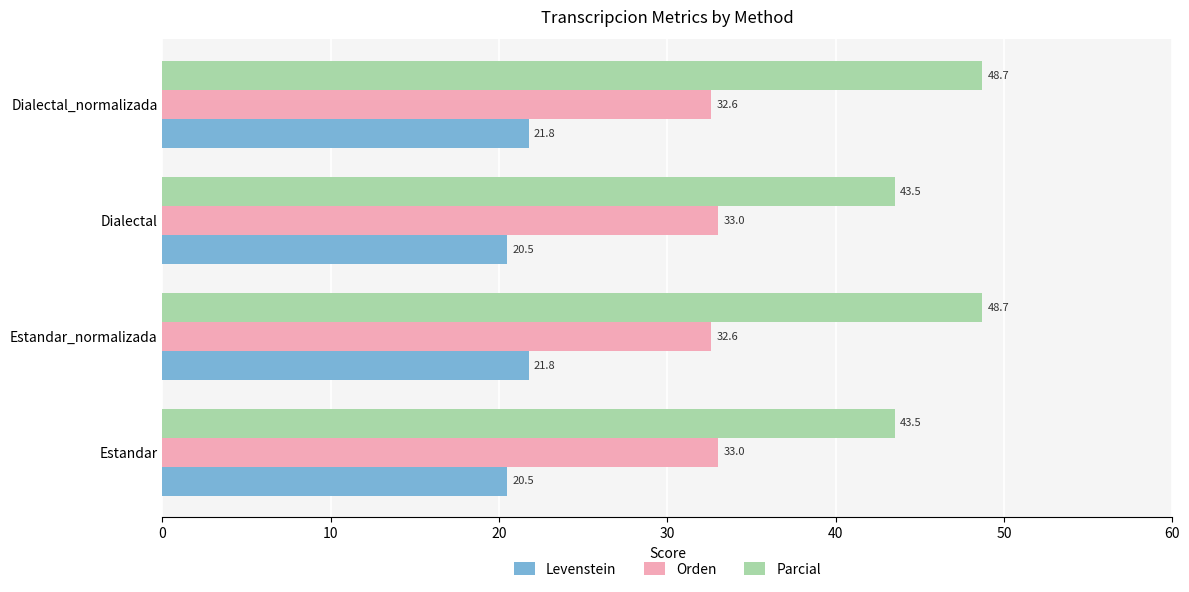

What is the sum of all Parcial values?

184.5